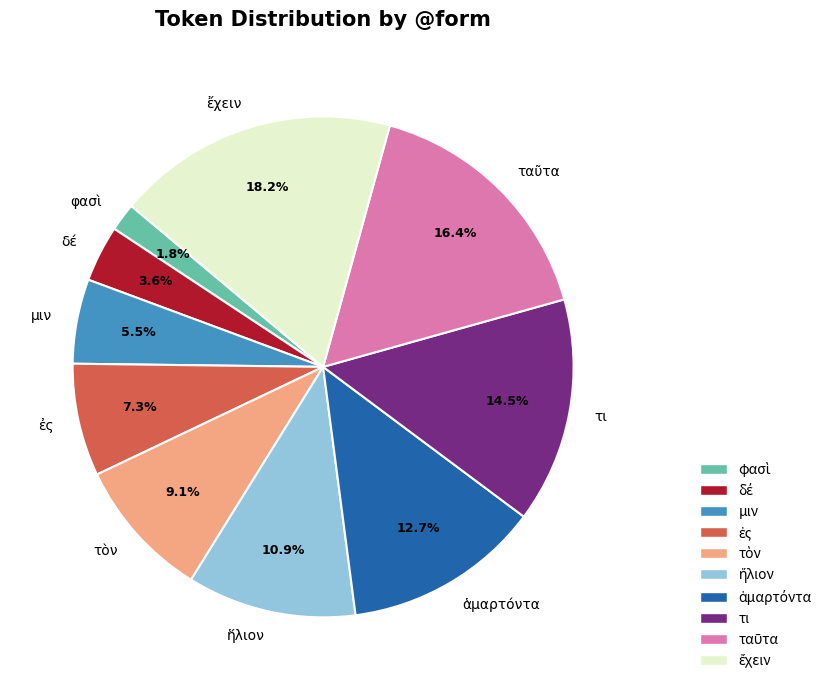

Is μιν the majority of the pie?

No